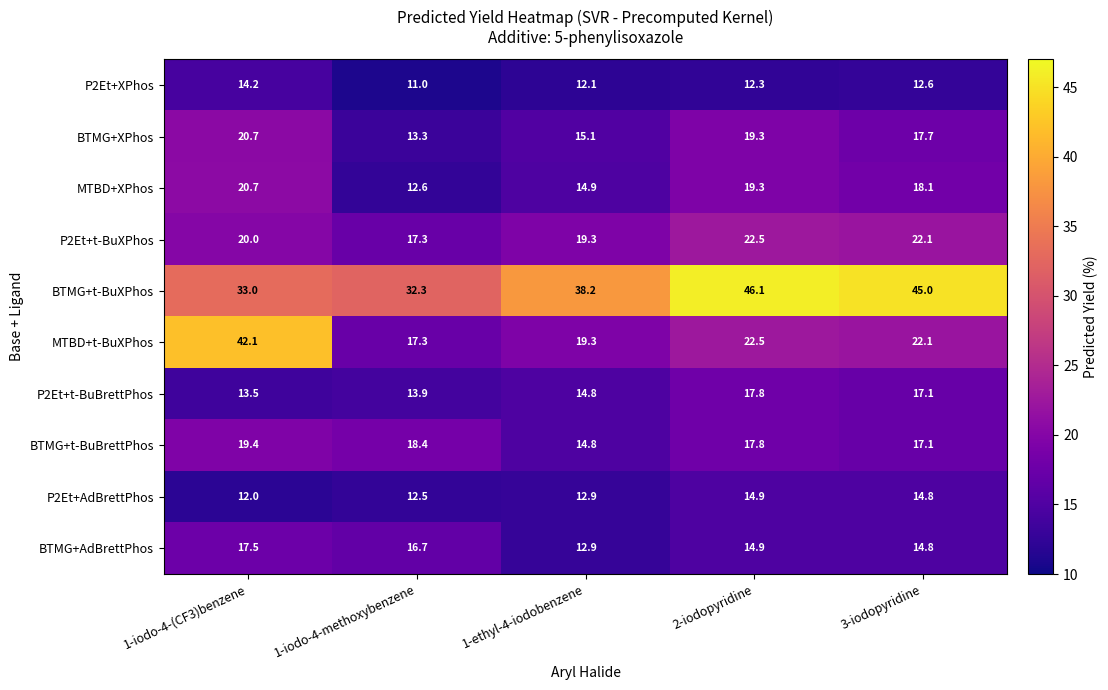

What is the average value of the P2Et+t-BuXPhos series?

20.2